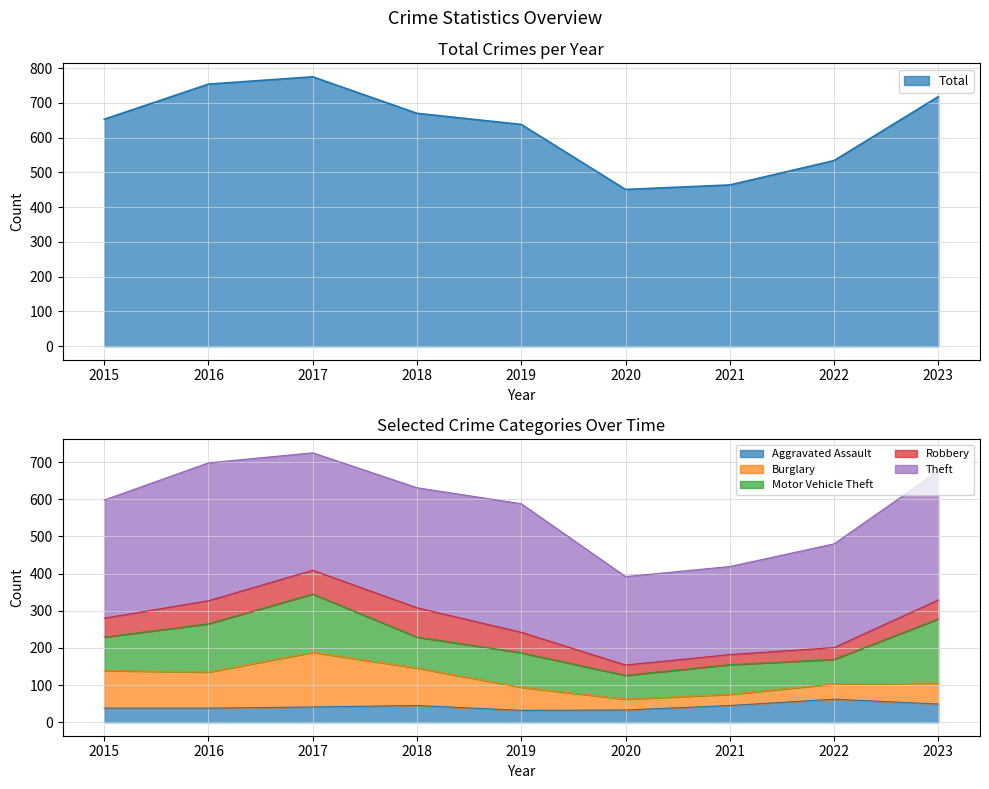

What is the difference between the Motor Vehicle Theft values at 2016 and 2023?

43